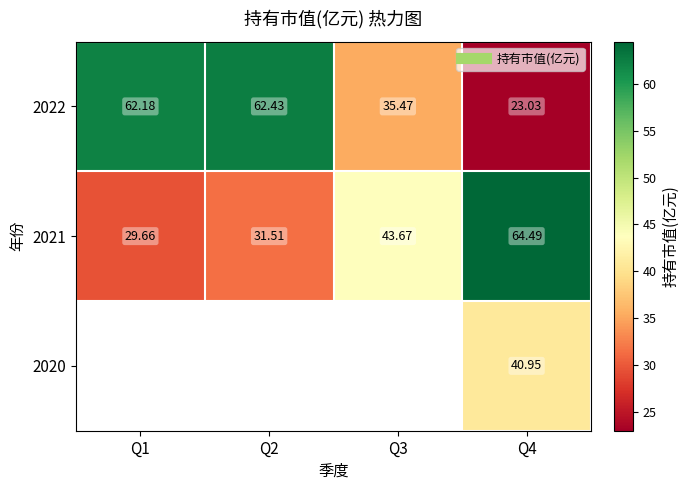

What is the difference between the maximum and minimum values in the 2022 series?

39.4